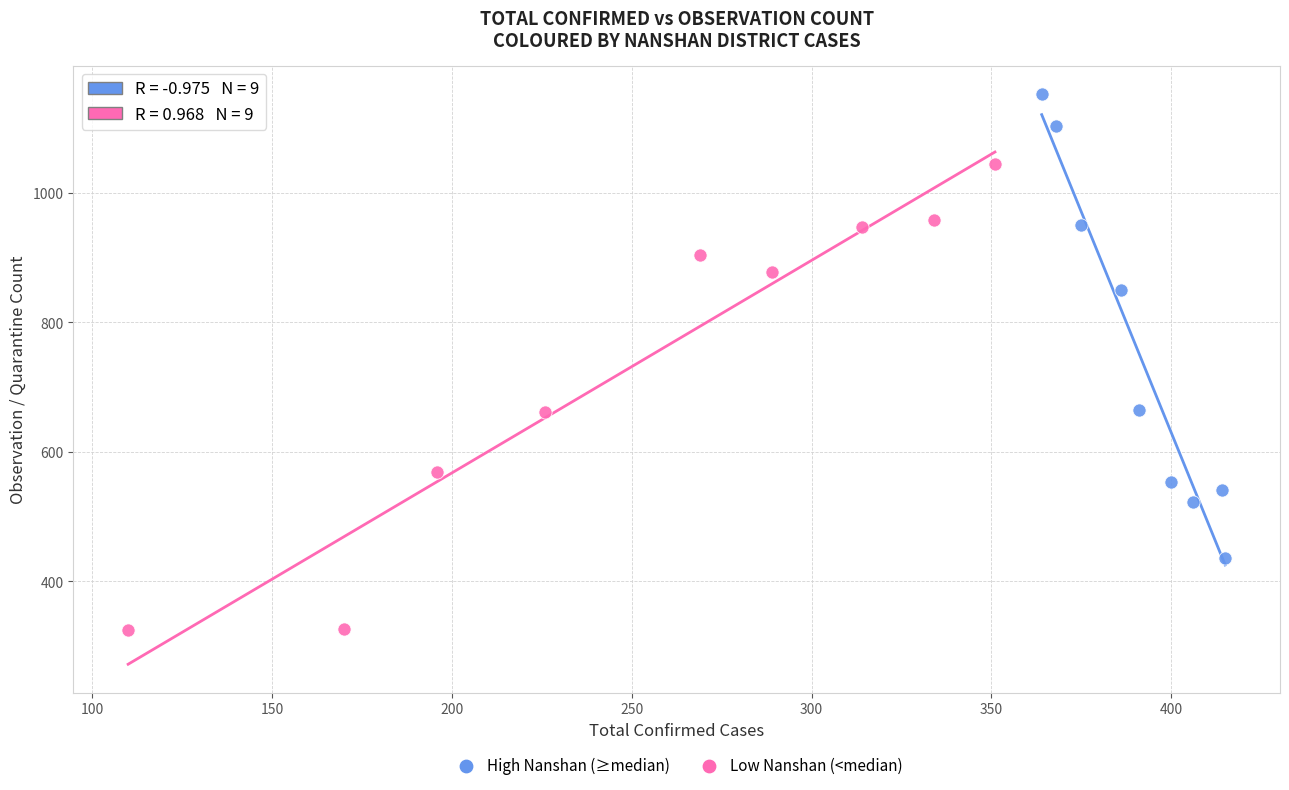

Which series reaches the minimum Y coordinate?

Low Nanshan (<median)